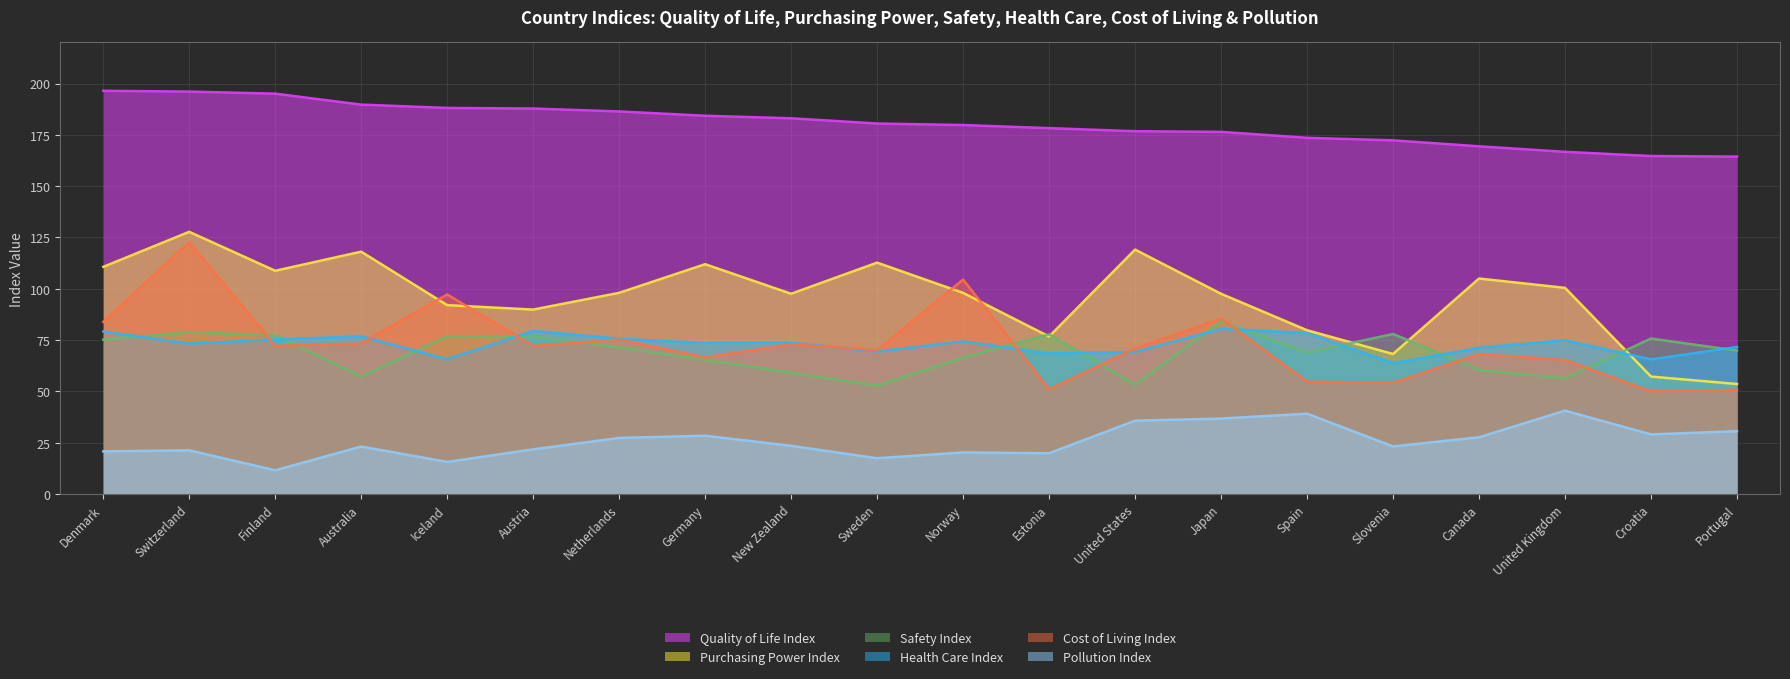

Between Netherlands and United States, which is larger?

Netherlands